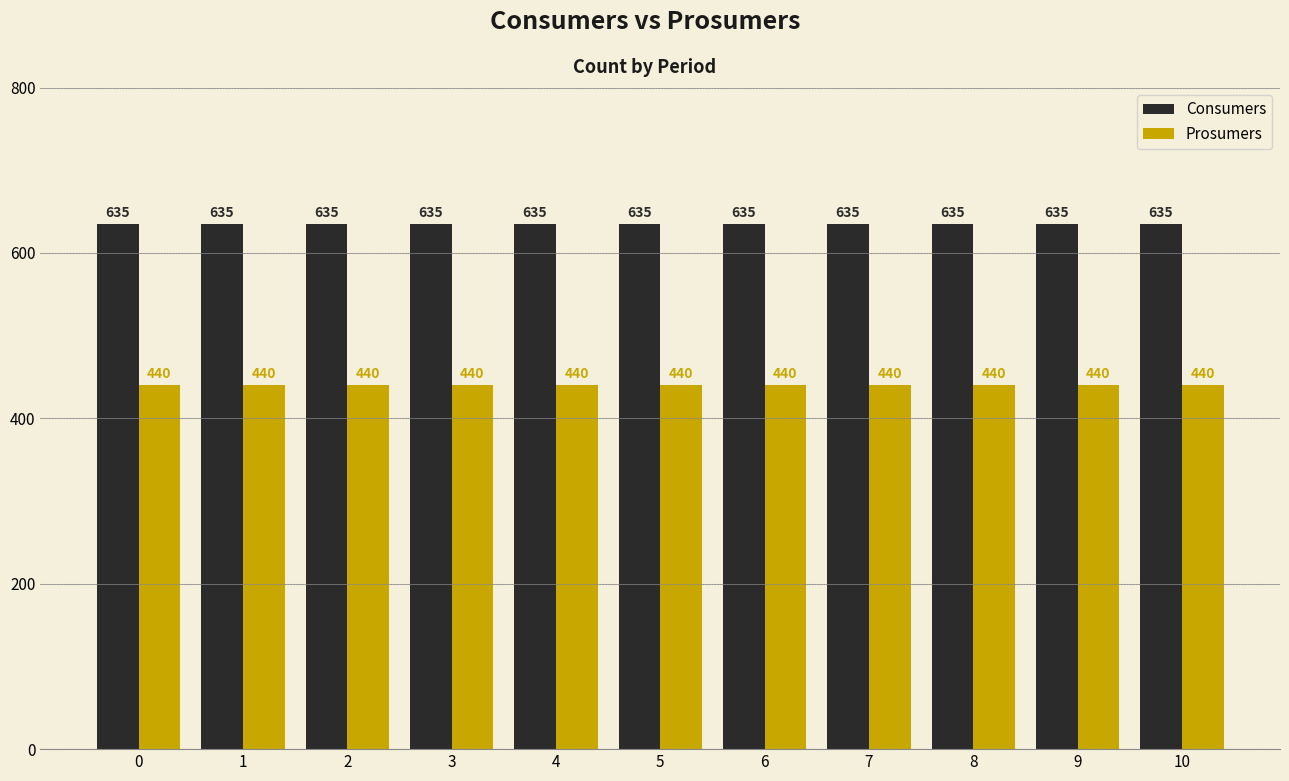

At 1, list the series in order from largest to smallest.

Consumers, Prosumers